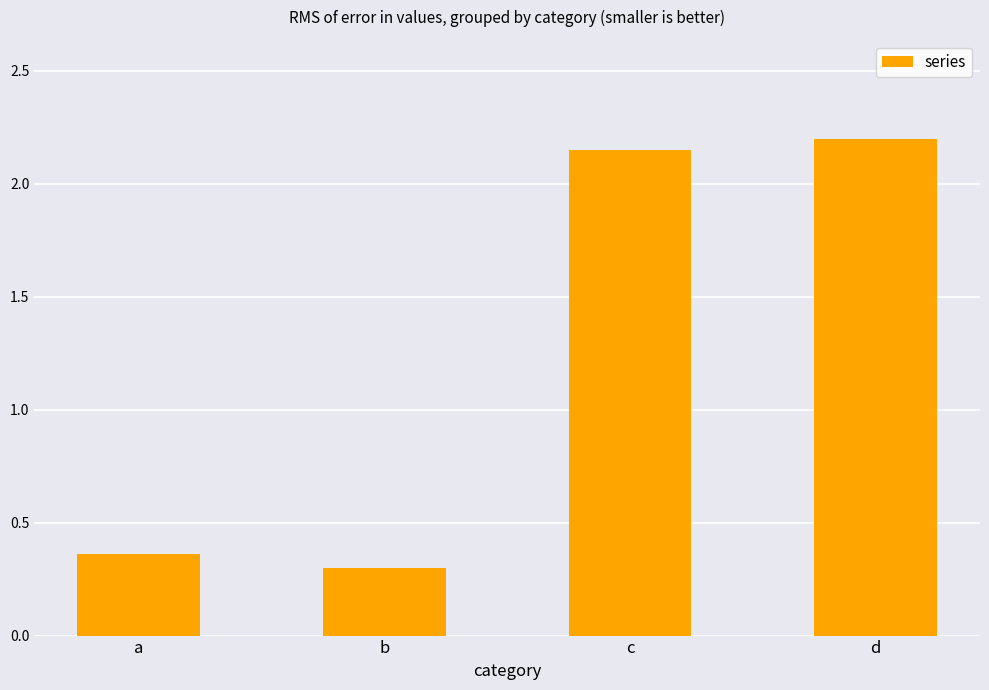

True or false: the data shows 1.0 at d.

False